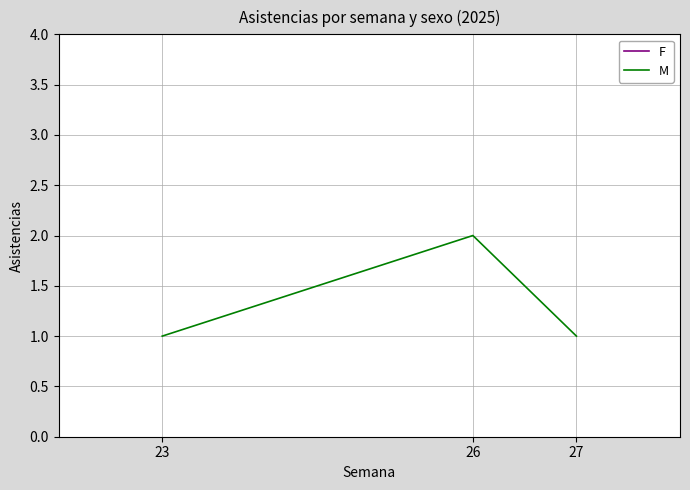

List the labels in order of value, largest first.

26, 23, 27